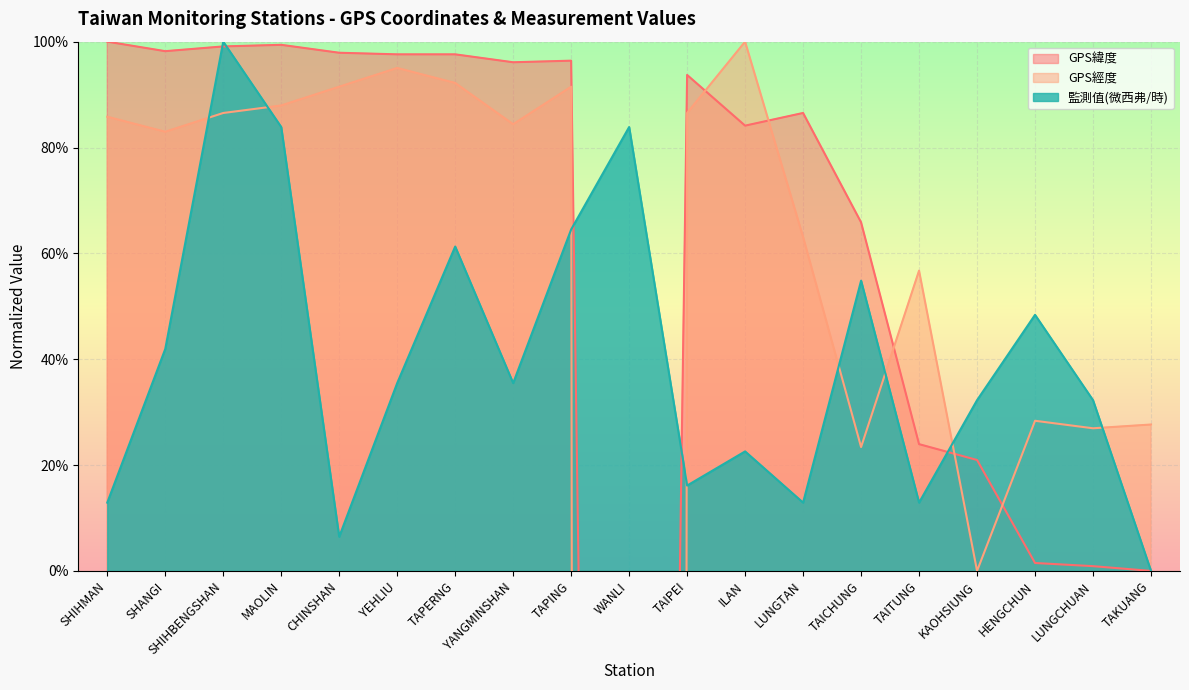

What is the label of the 5th point from the left?

CHINSHAN